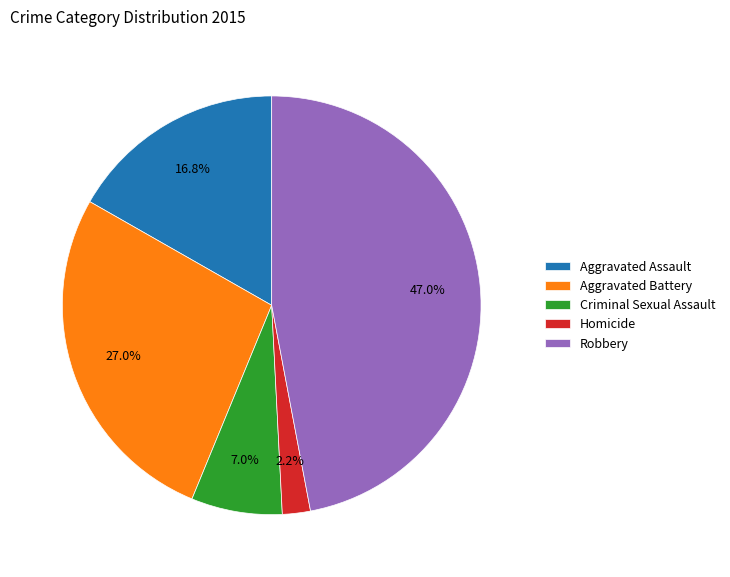

Between Homicide and Aggravated Assault, which is larger?

Aggravated Assault